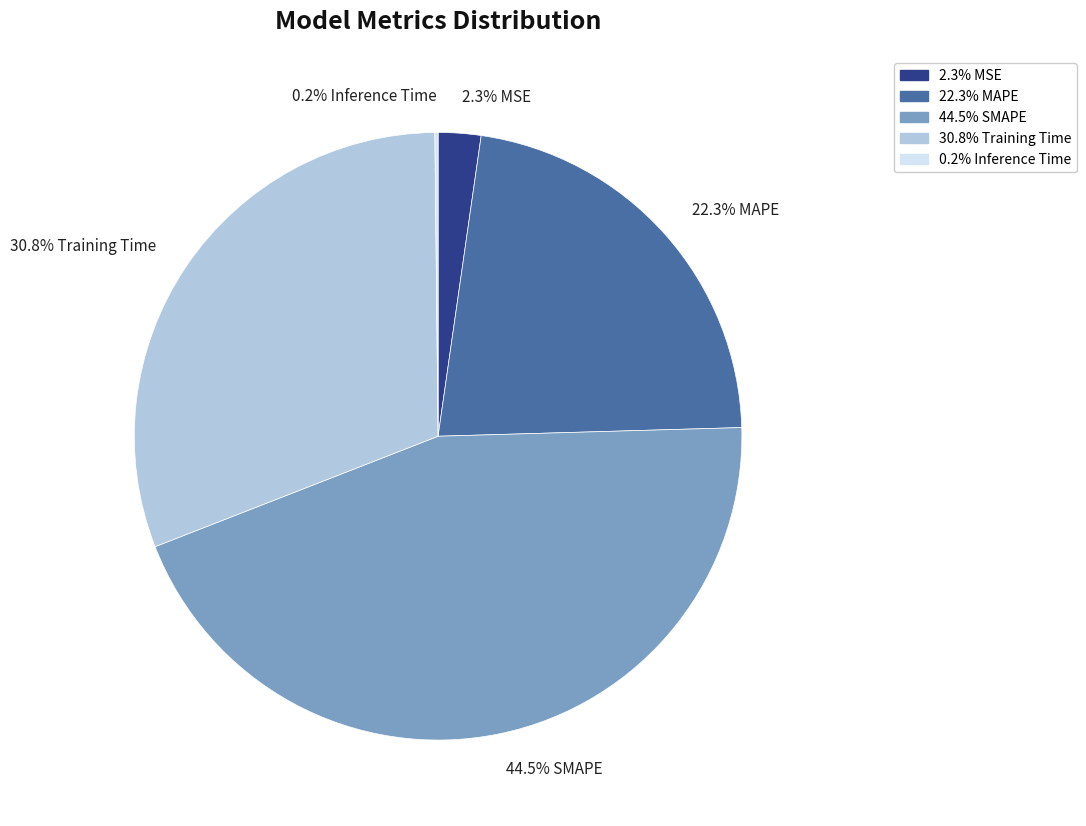

Does any single category account for the majority?

No